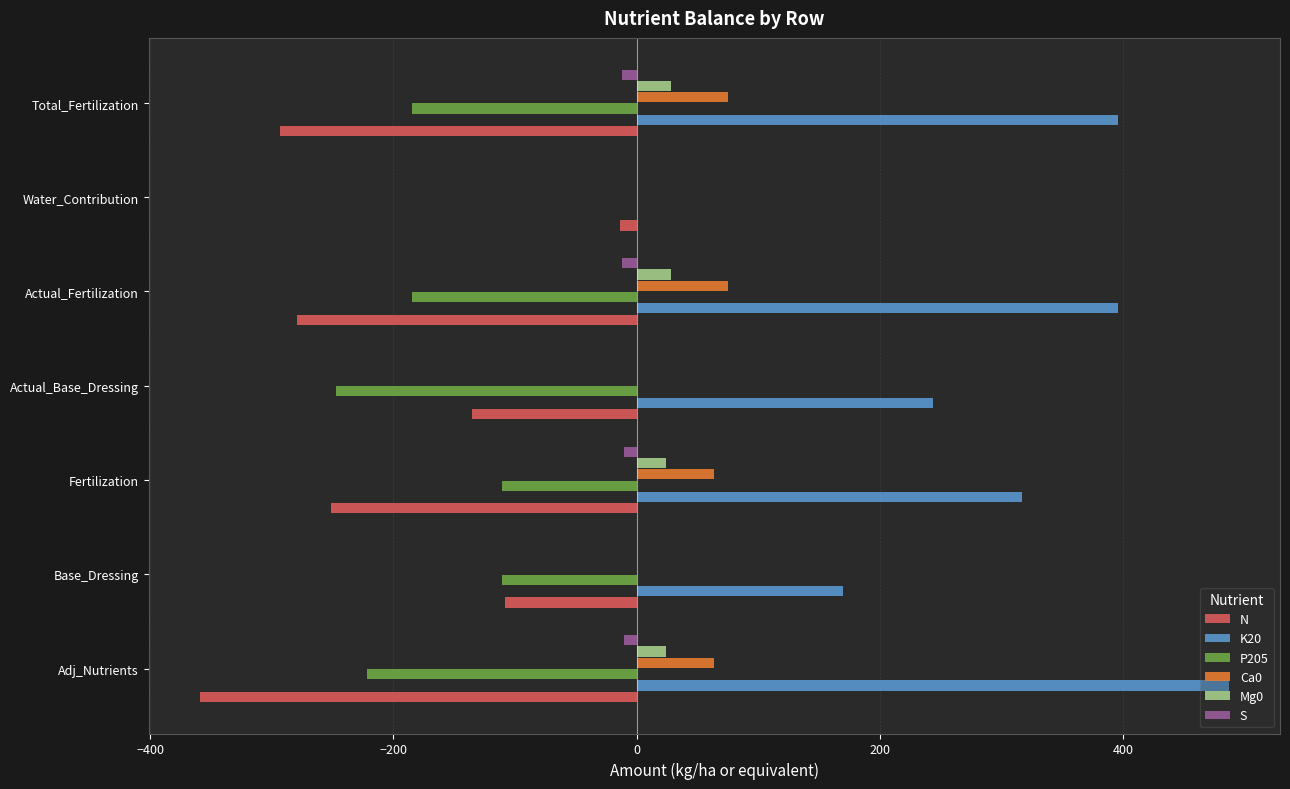

Which label corresponds to the largest value in the chart?

Adj_Nutrients